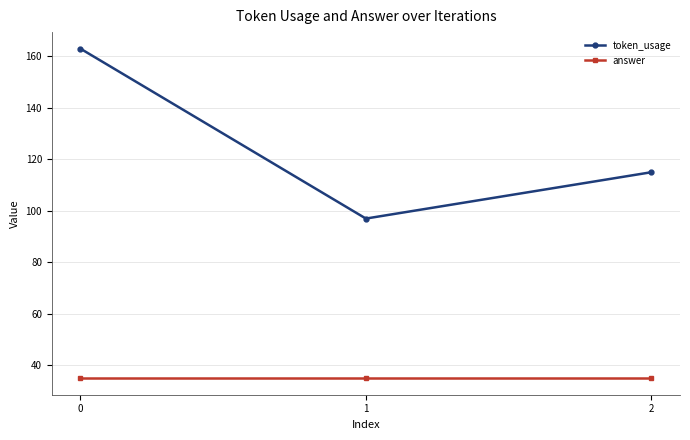

Is it true that answer equals 35 at 1?

True